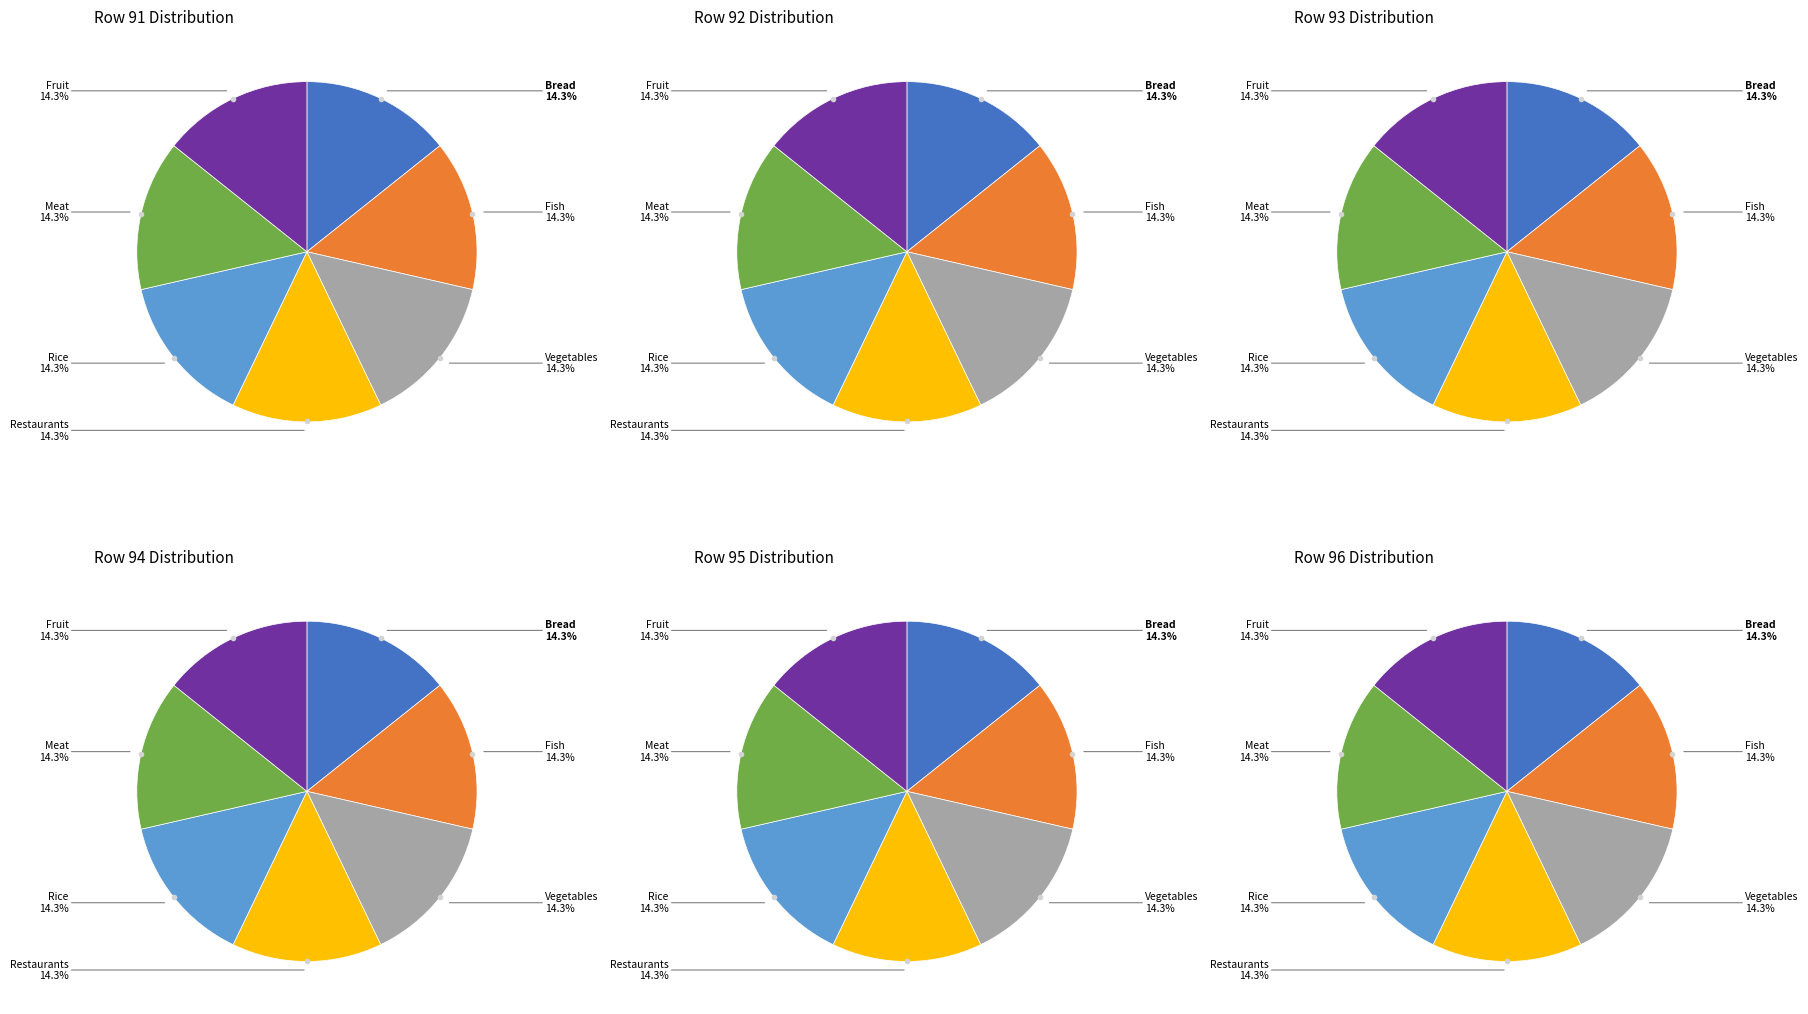

Do 10 and 8 together represent more than half of the pie?

No